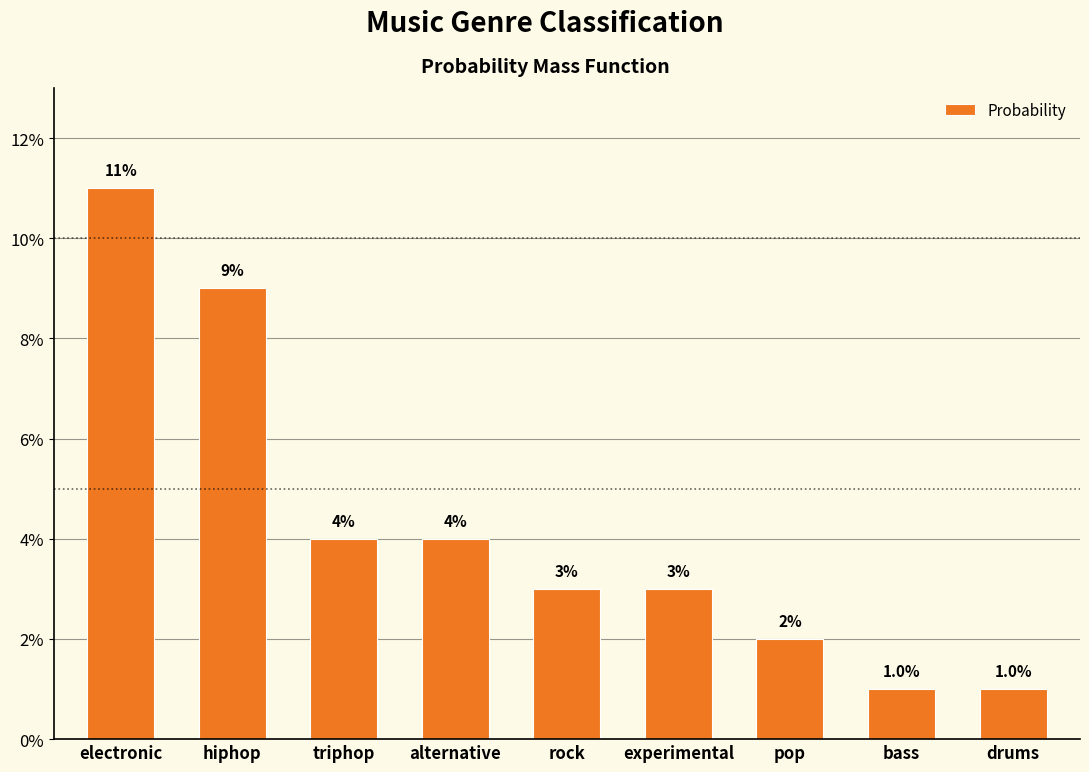

What is the label of the 9th bar from the left?

drums